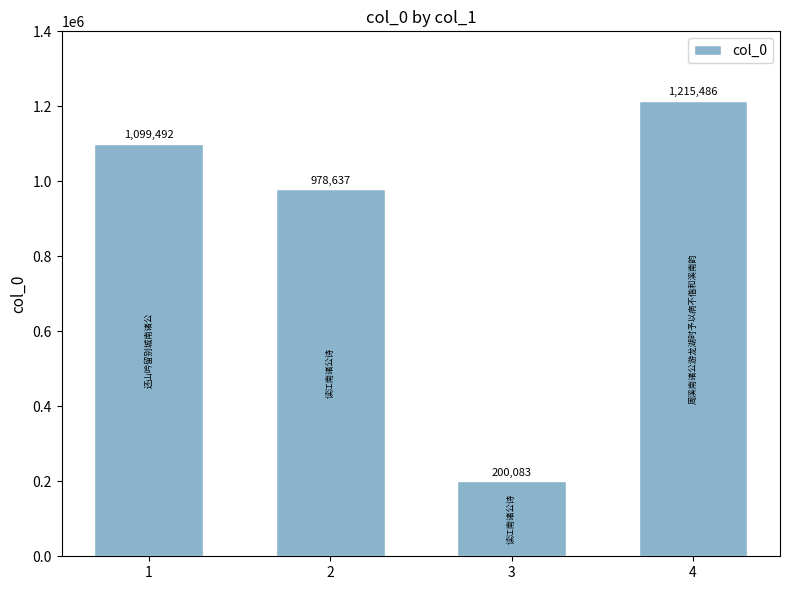

The value at 4 is 1613296. True or false?

False